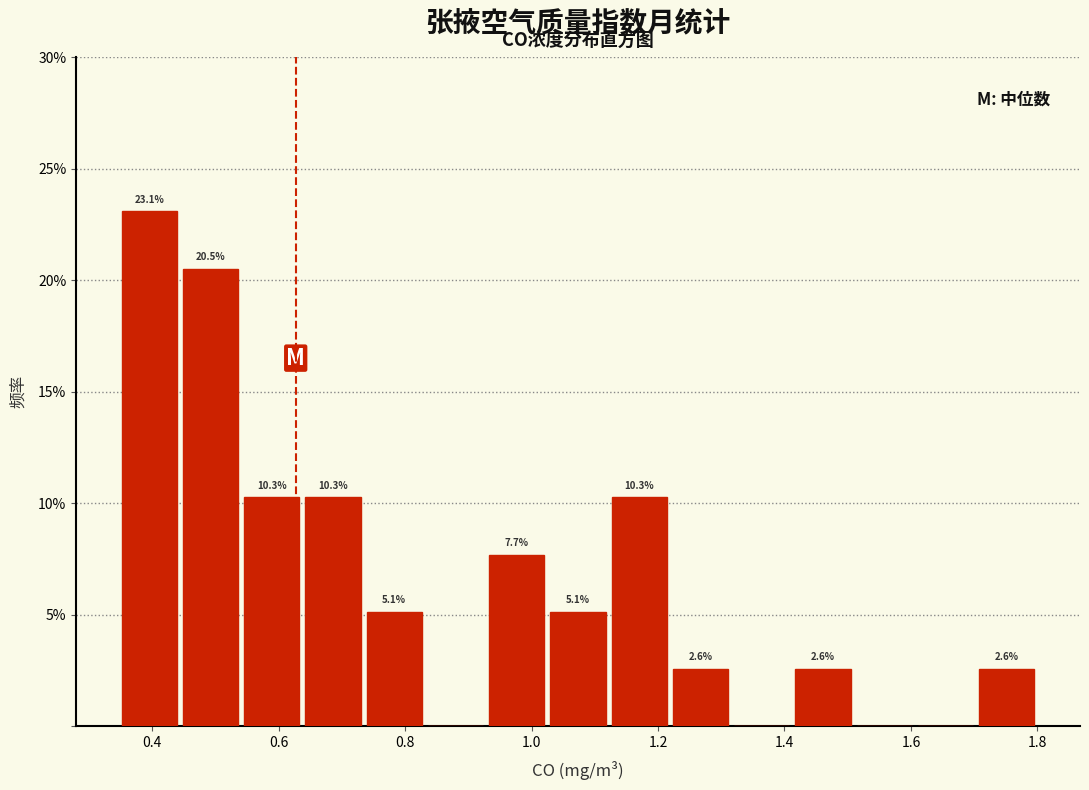

Which range on the x-axis has the tallest bar?

0.34 to 0.44